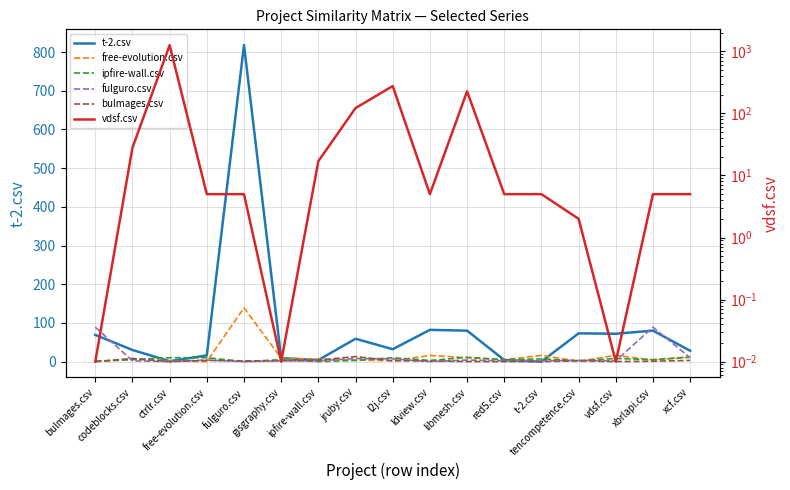

What is the sum of all fulguro.csv values?

226.0